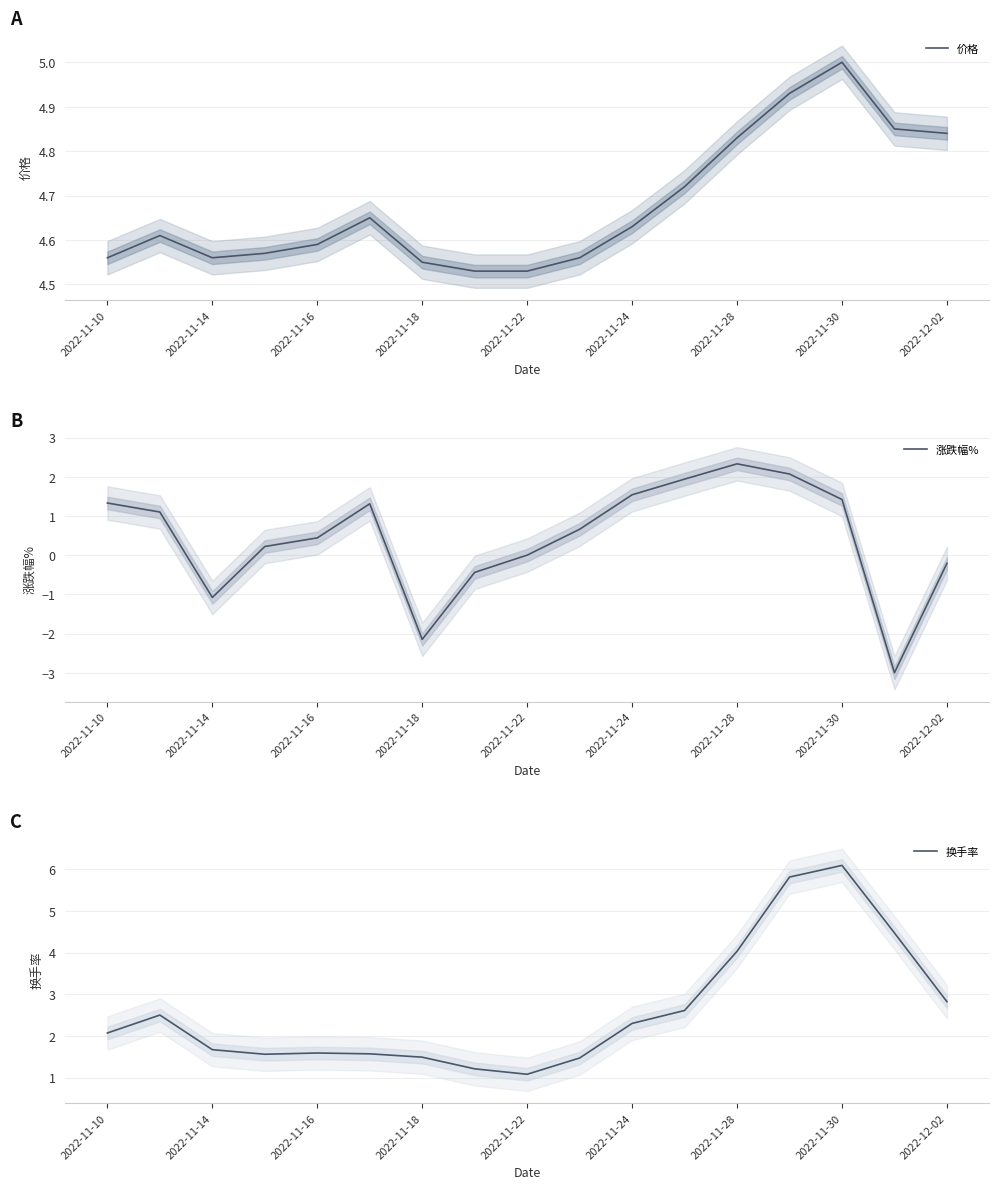

The value of 换手率 at 11 is 2.6. True or false?

True